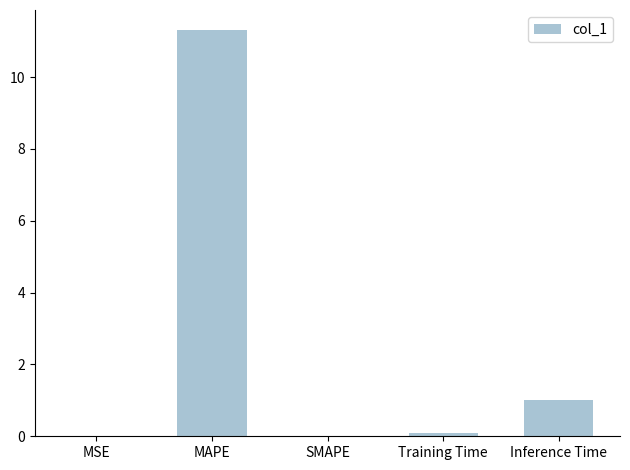

What is the sum of all values?

12.4